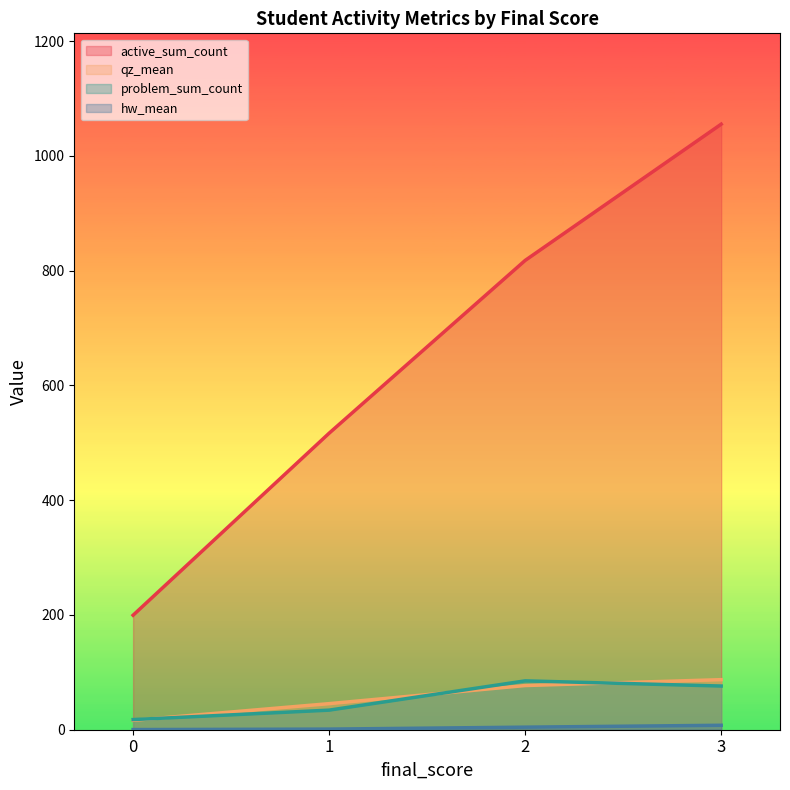

True or false: qz_mean has more than 1 interior local peaks.

False